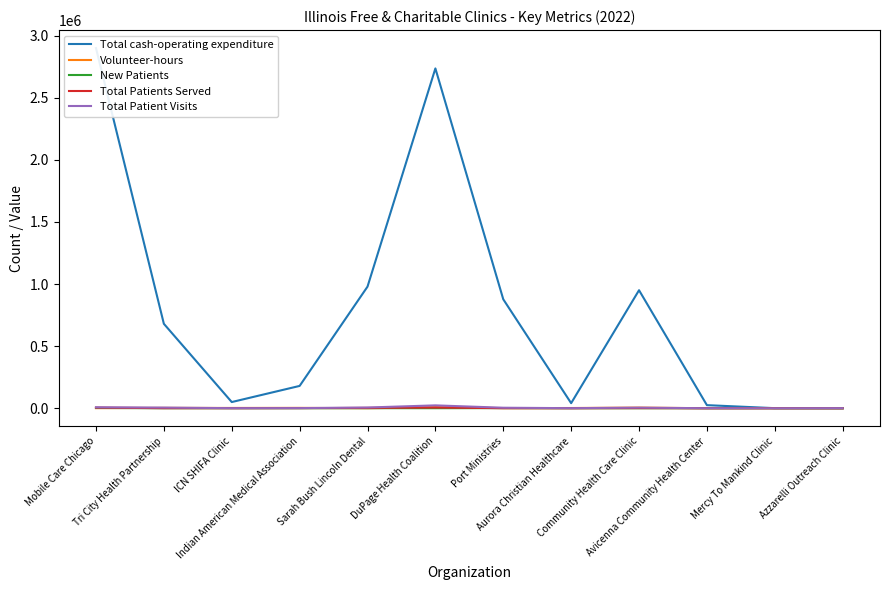

What is the approximate value of New Patients at ICN SHIFA Clinic?

150